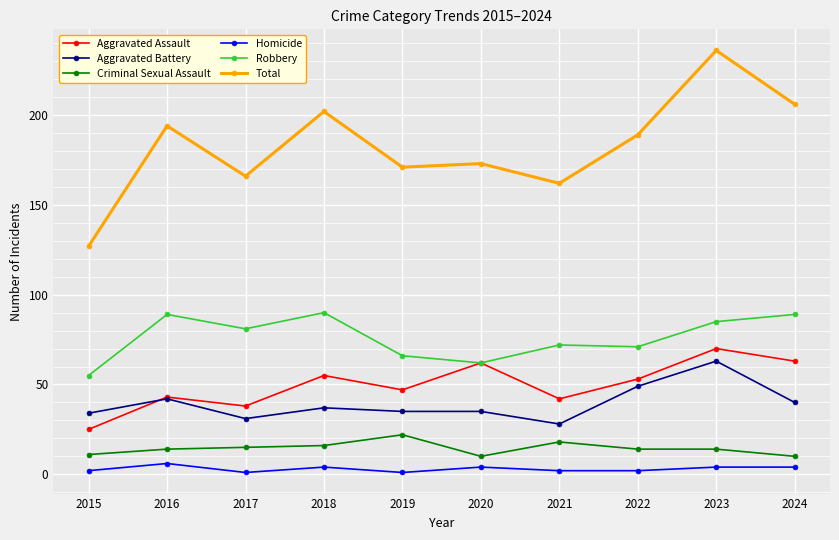

What is the value of the Homicide point at the 5th from the left?

1